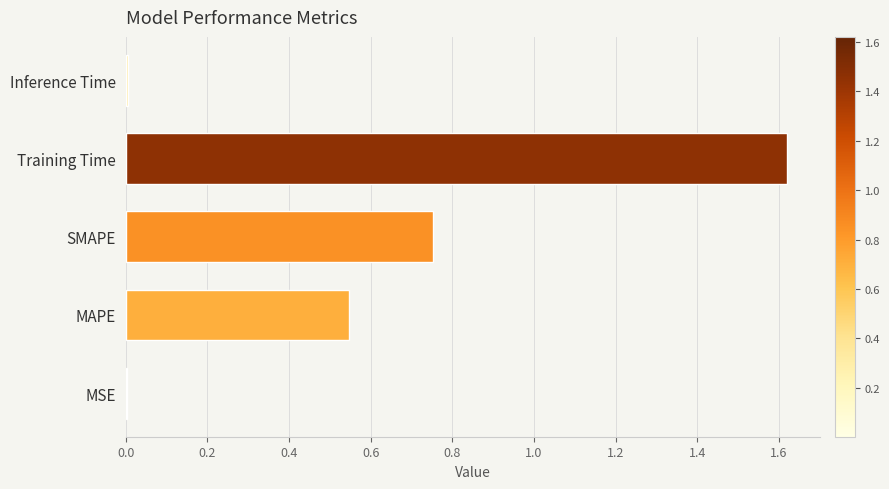

Which has a higher value, Training Time or MSE?

Training Time